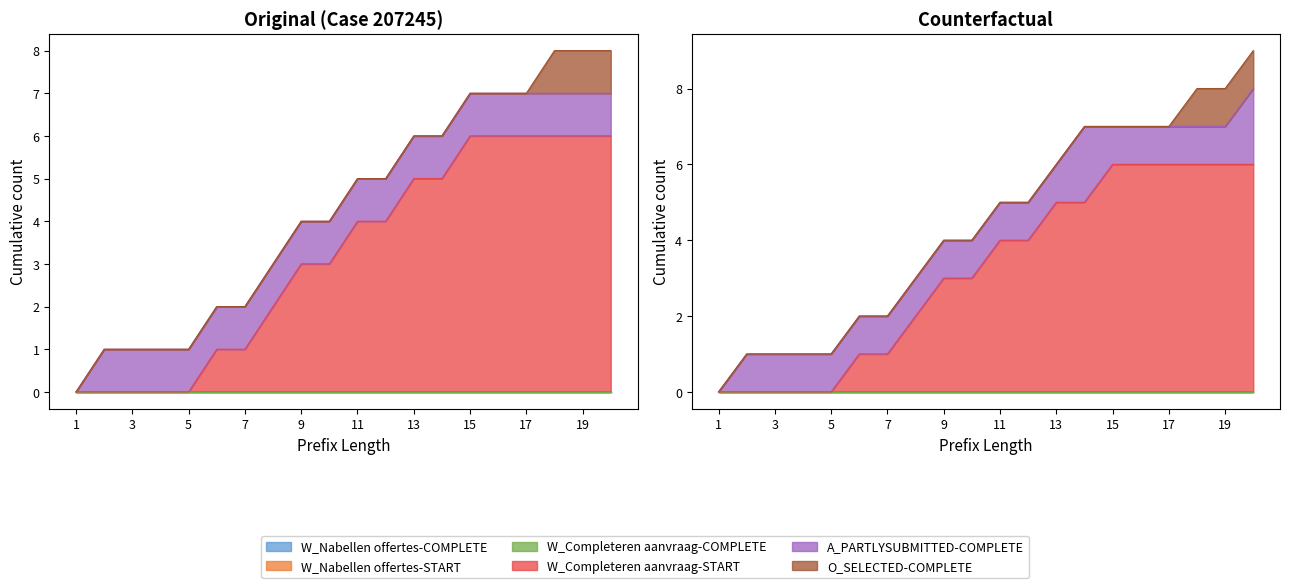

True or false: W_Nabellen offertes-START and A_PARTLYSUBMITTED-COMPLETE cross at least once.

False